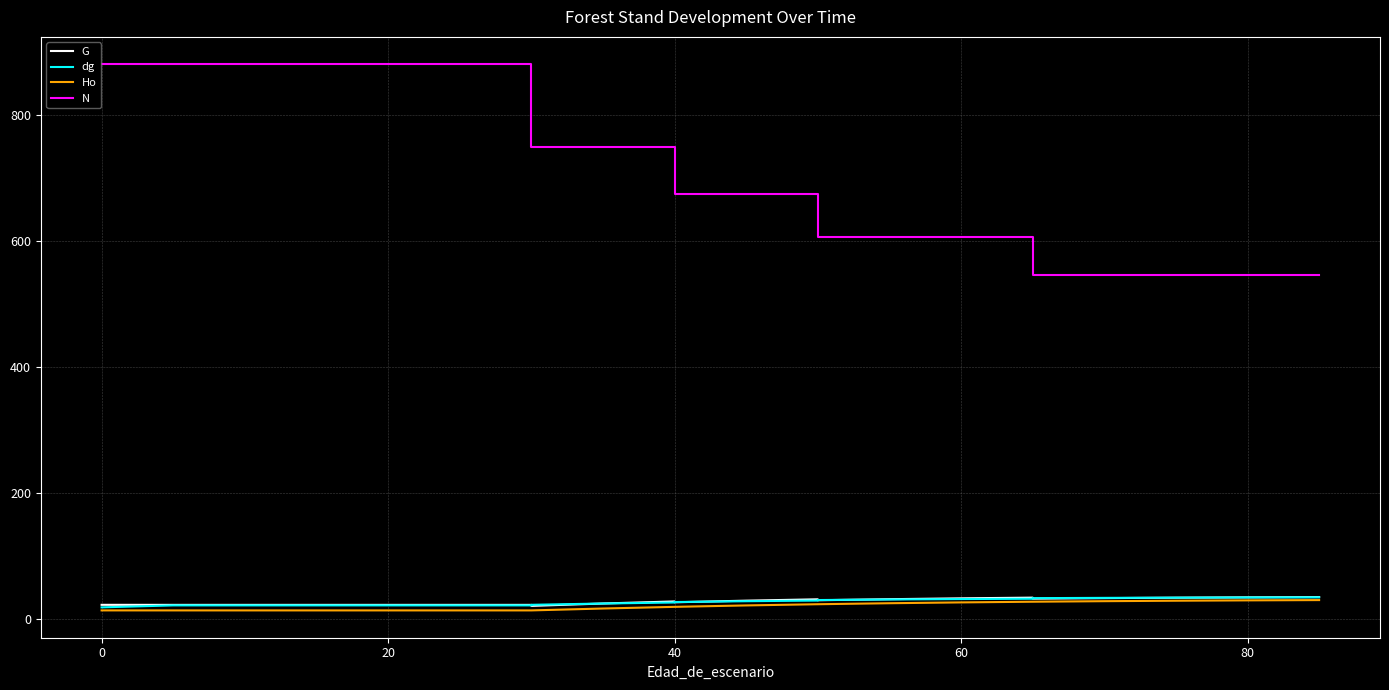

What is the minimum value shown in the chart?

12.9